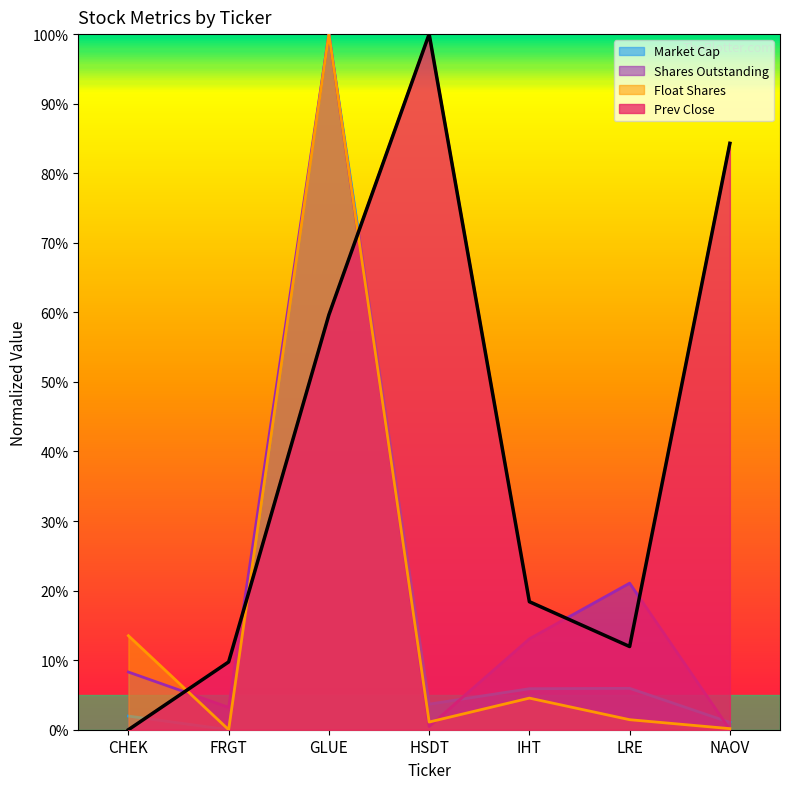

What is the total value across all series at GLUE?

3.6